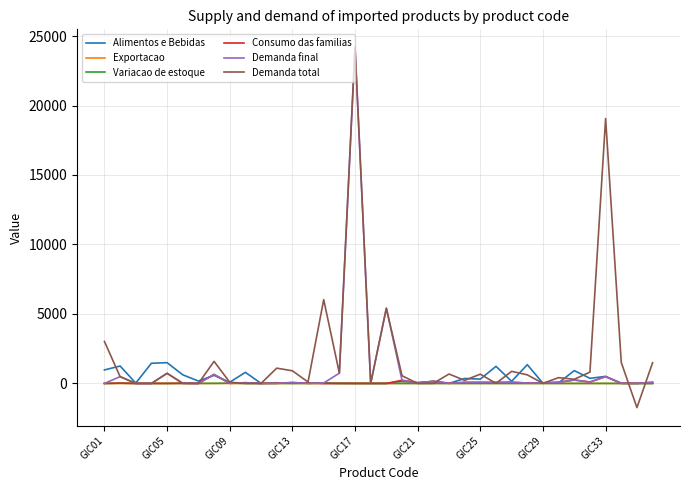

What is the highest value of the Demanda total series?

24185.6